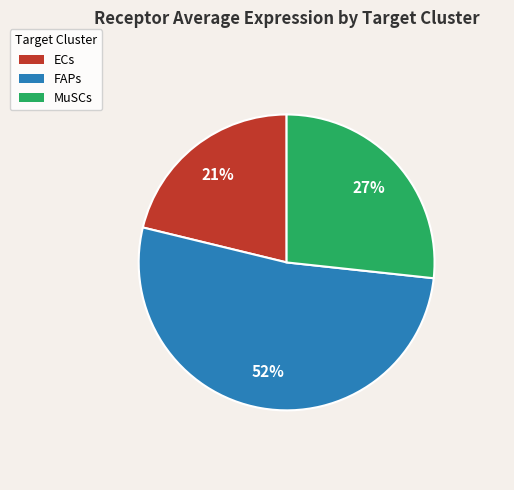

To the nearest percent, what is the combined percentage of ECs and MuSCs?

48%